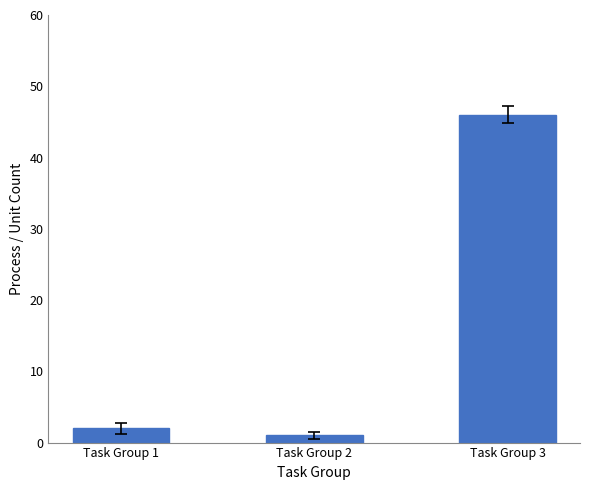

What value does the data have at Task Group 3?

46